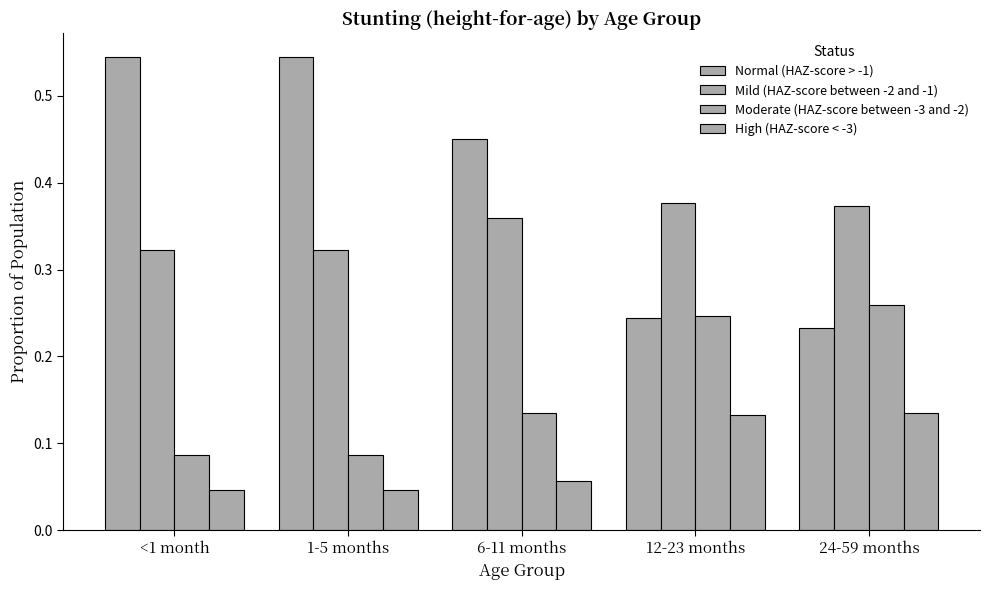

Which series has the largest total across all categories?

Normal (HAZ-score > -1)